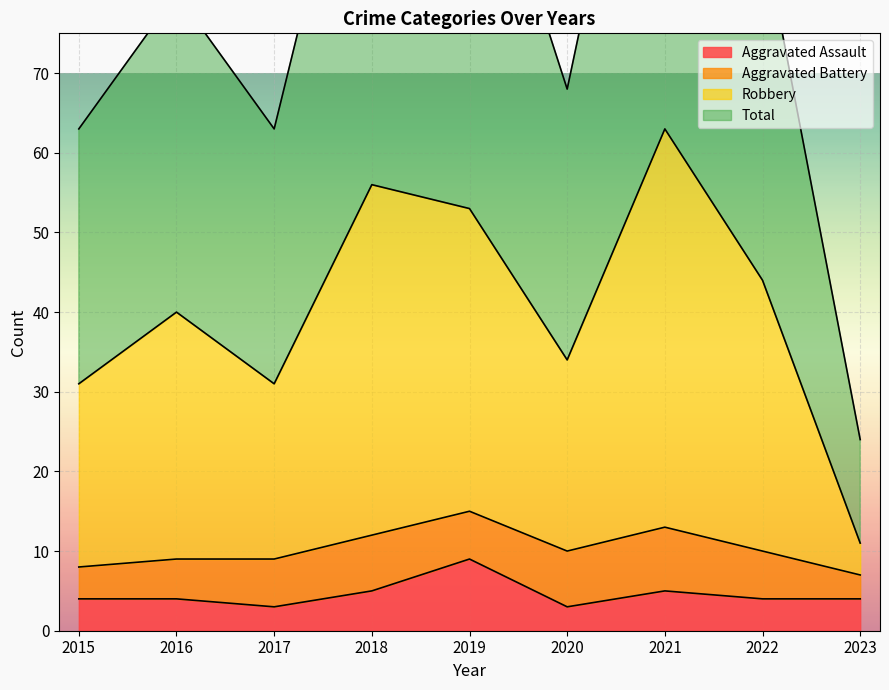

What is the maximum value for Aggravated Assault?

9